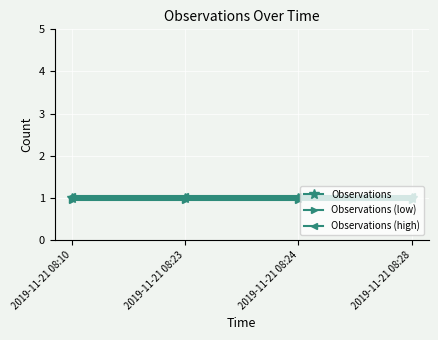

Is it true that Observations (high) equals 0.3 at 2019-11-21 08:28?

False